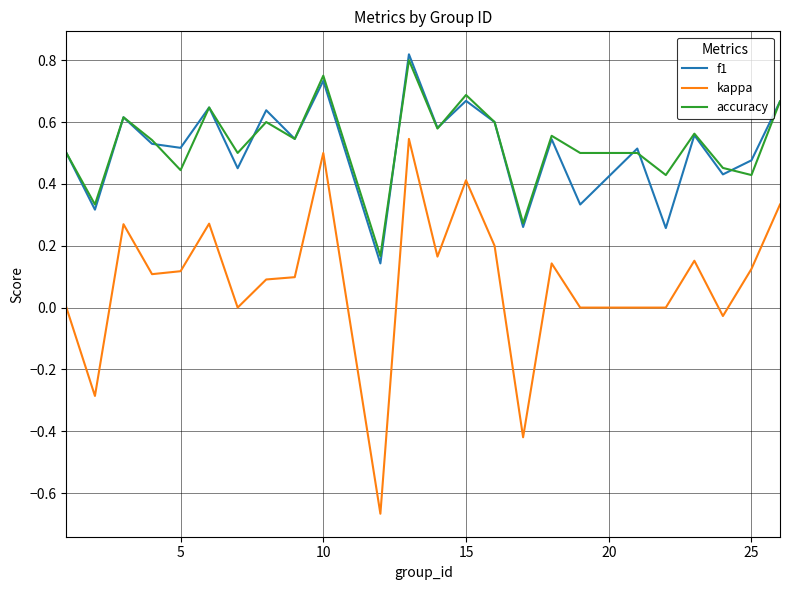

Which series has the widest spread of values?

kappa